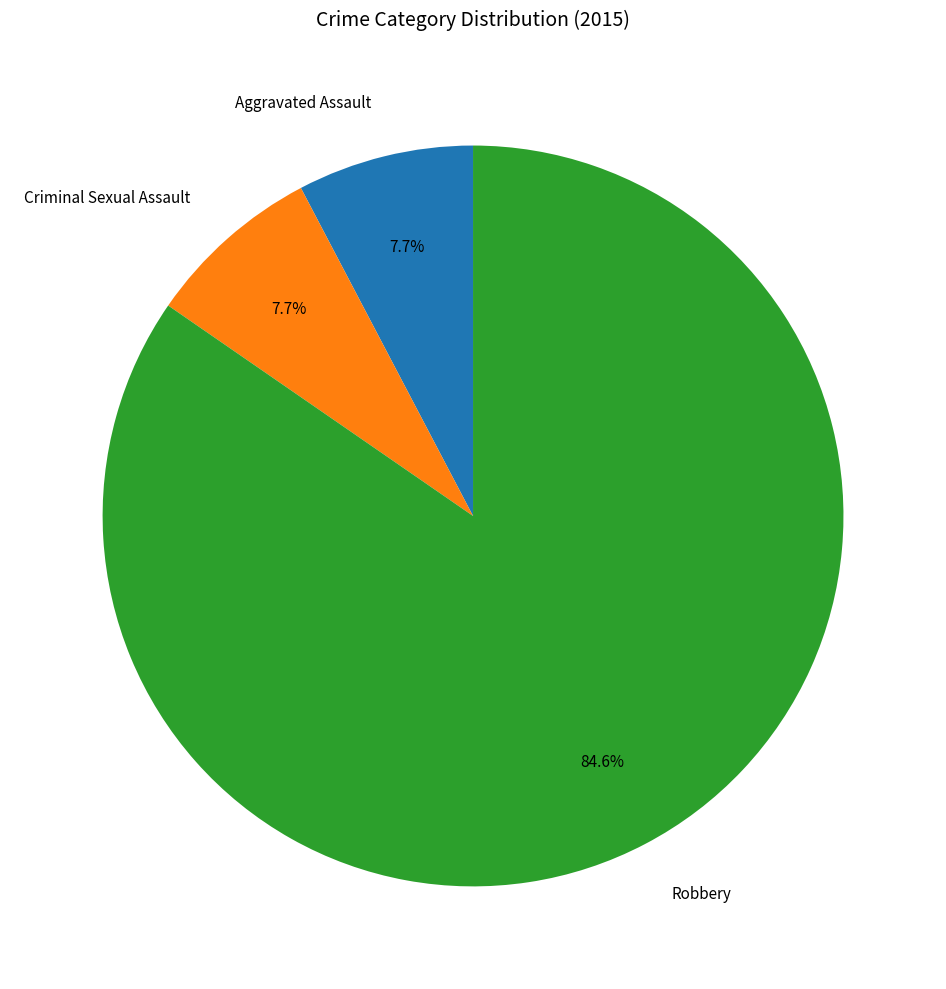

How many segments does this pie chart have?

3